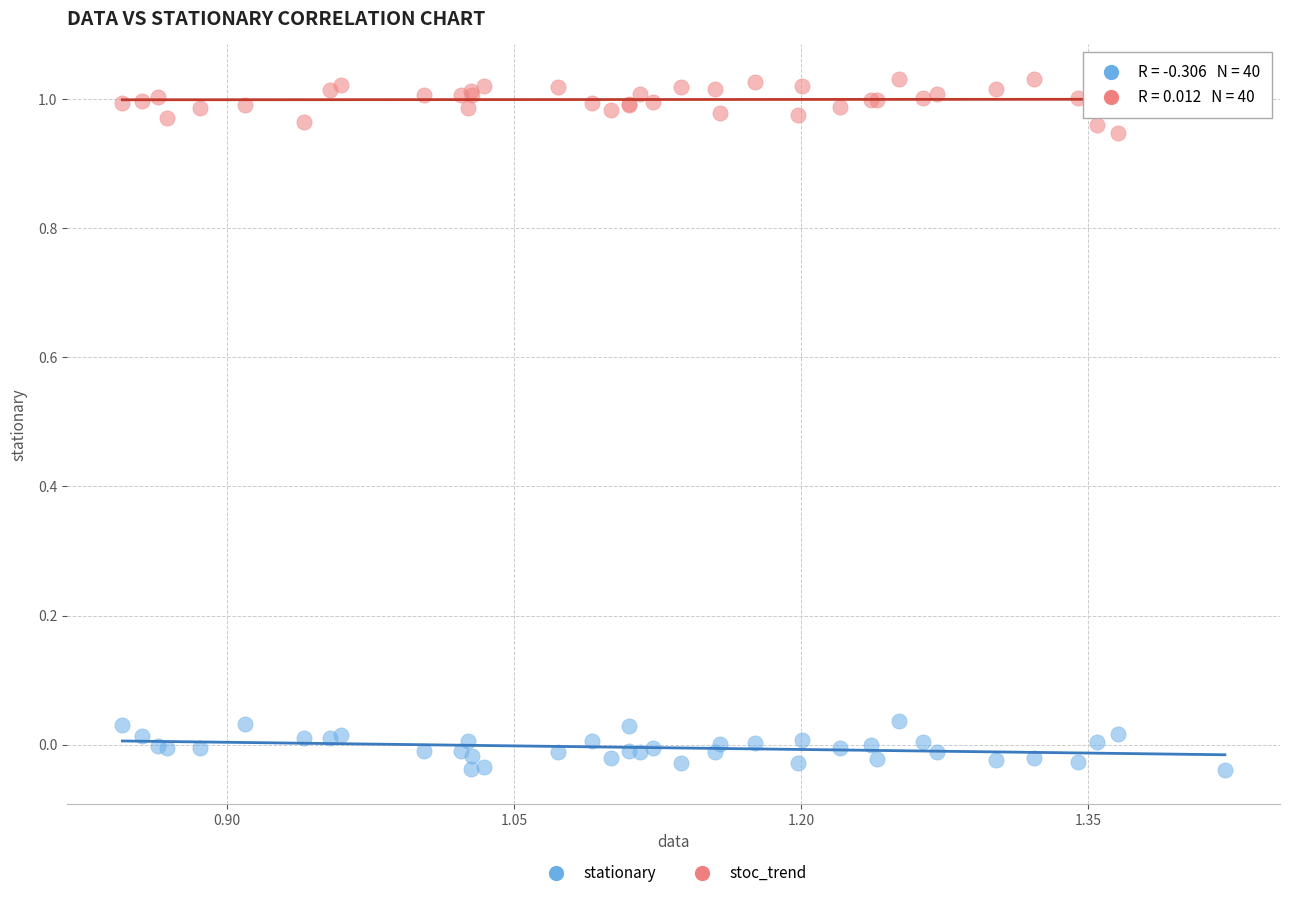

Which series contains the highest Y value?

stoc_trend